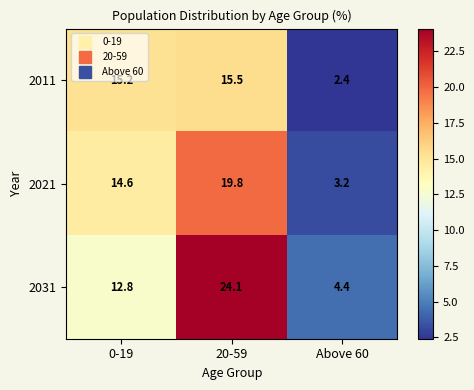

What is the maximum value shown in the chart?

24.1